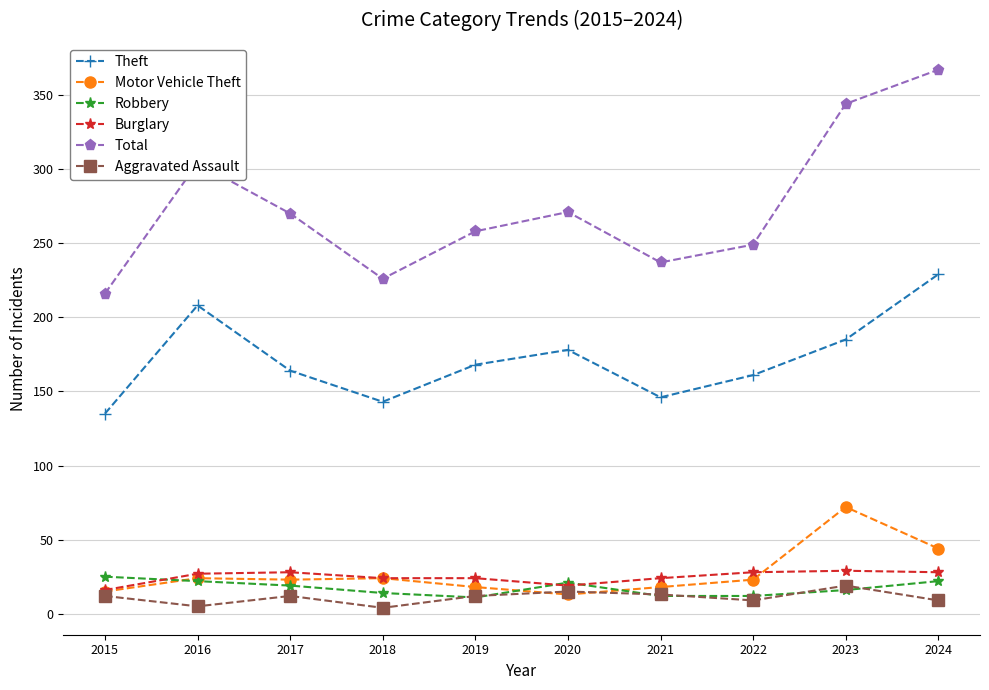

What are all the series names shown in the legend?

Theft, Motor Vehicle Theft, Robbery, Burglary, Total, Aggravated Assault